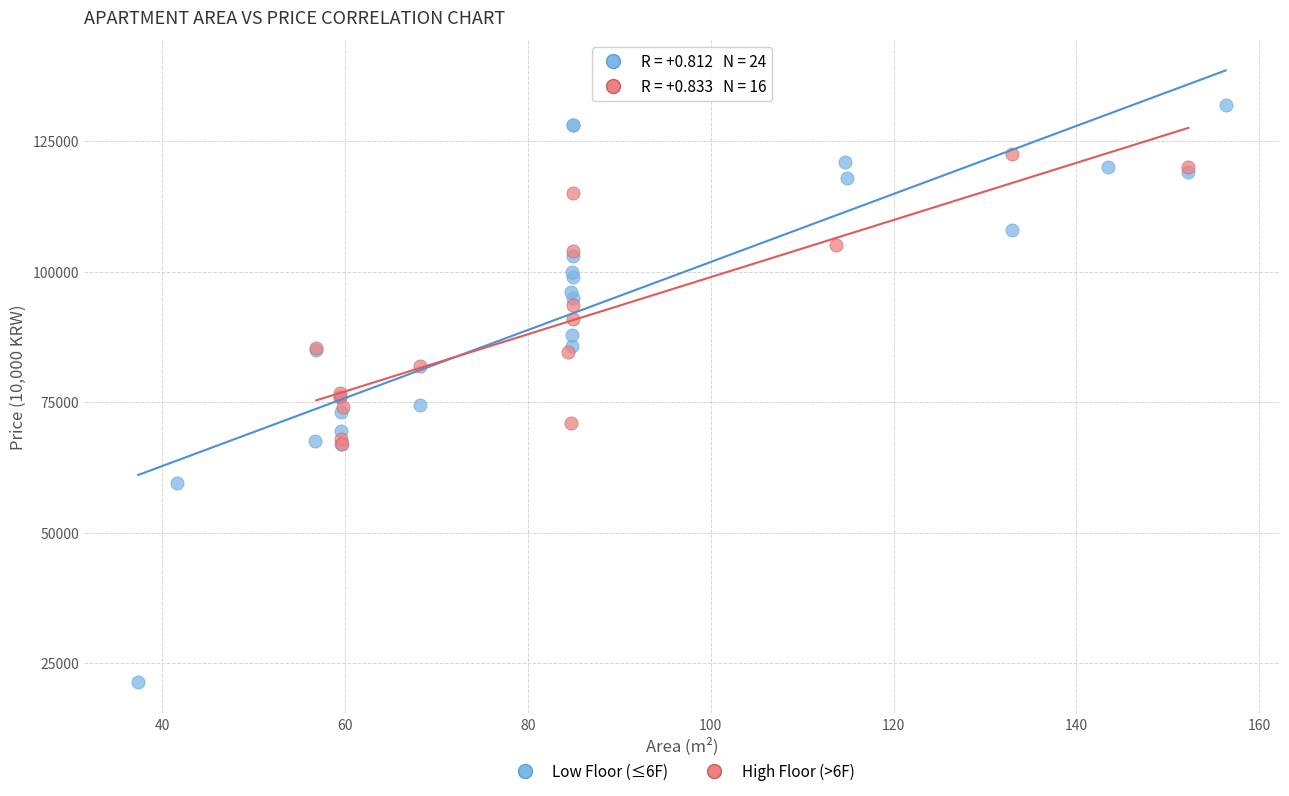

Which series has the largest Y range (max minus min)?

Low Floor (≤6F)